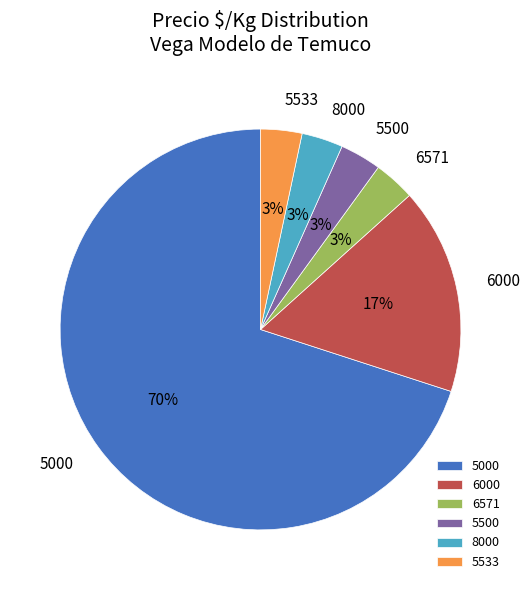

To the nearest percent, what is the combined percentage of 8000 and 6000?

20%